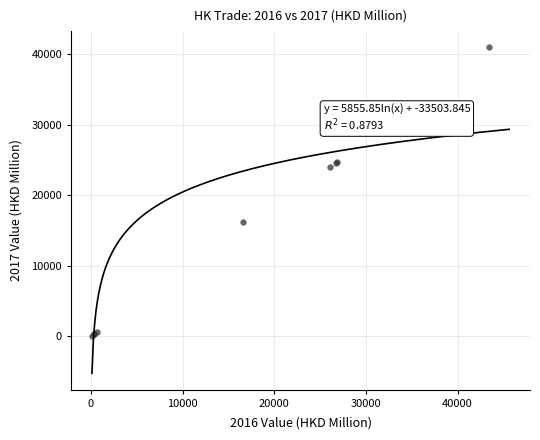

What Y value in the scatter plot is closest to 20515?

23922.9